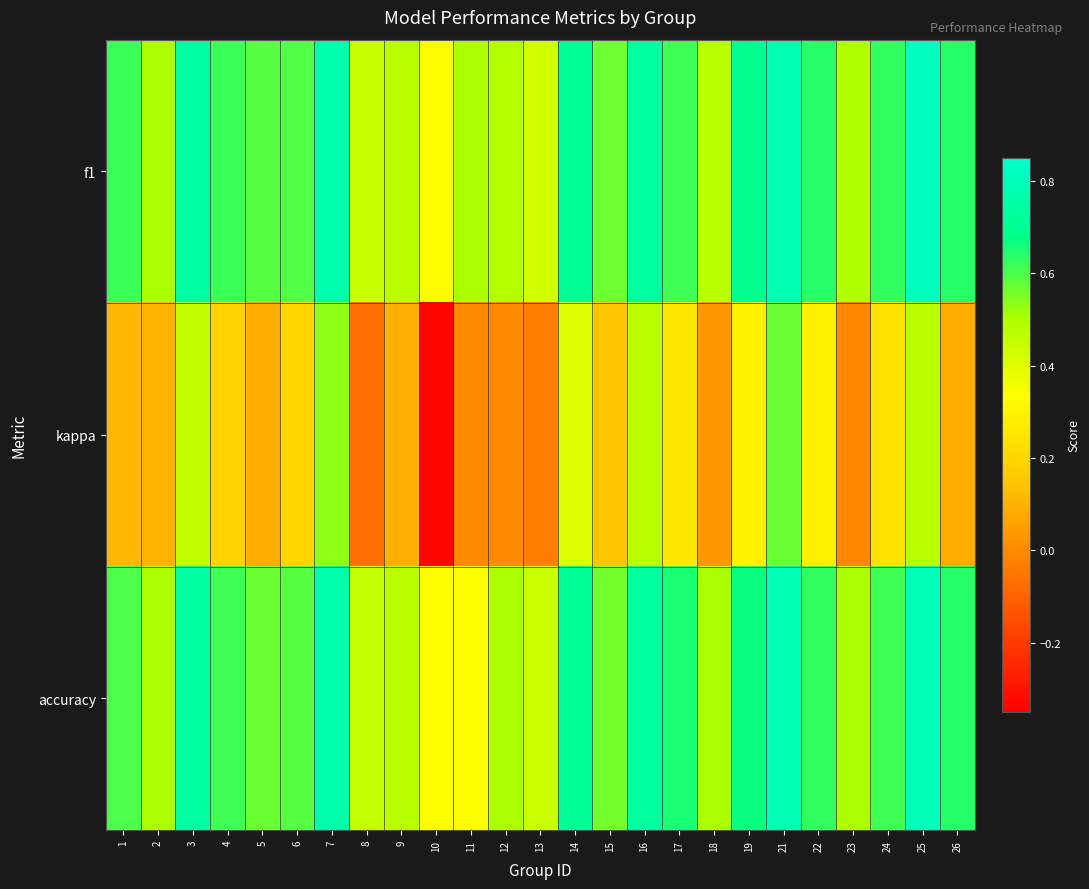

At which category is the sum across all series the highest?

21